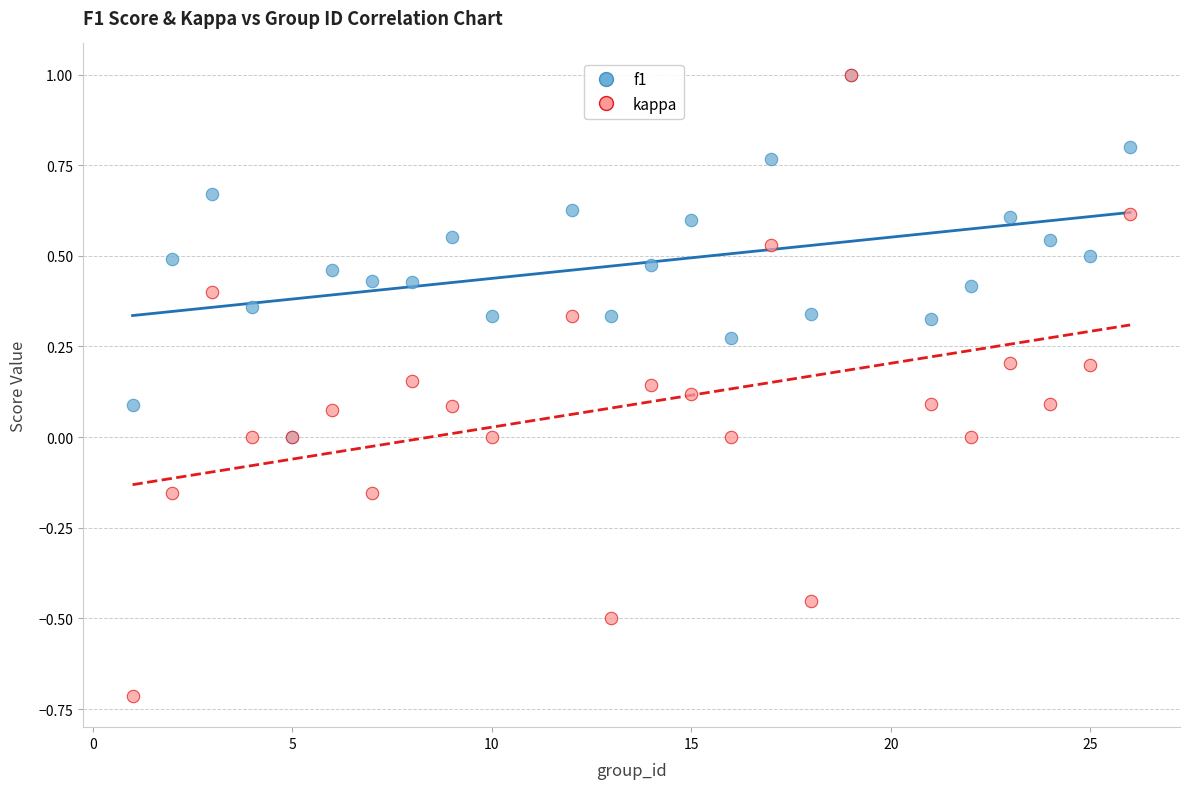

What are all the series names shown in the legend?

f1, kappa